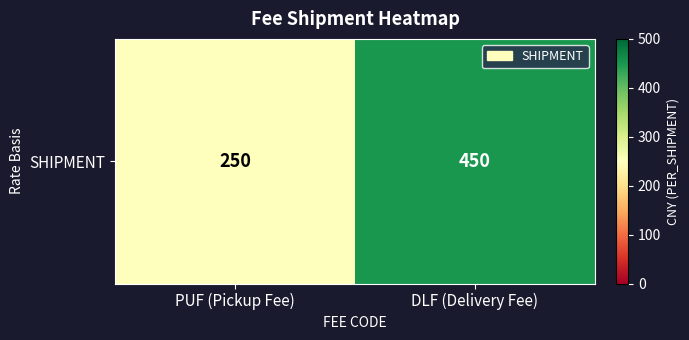

At which category does the chart reach its minimum across all series?

PUF (Pickup Fee)